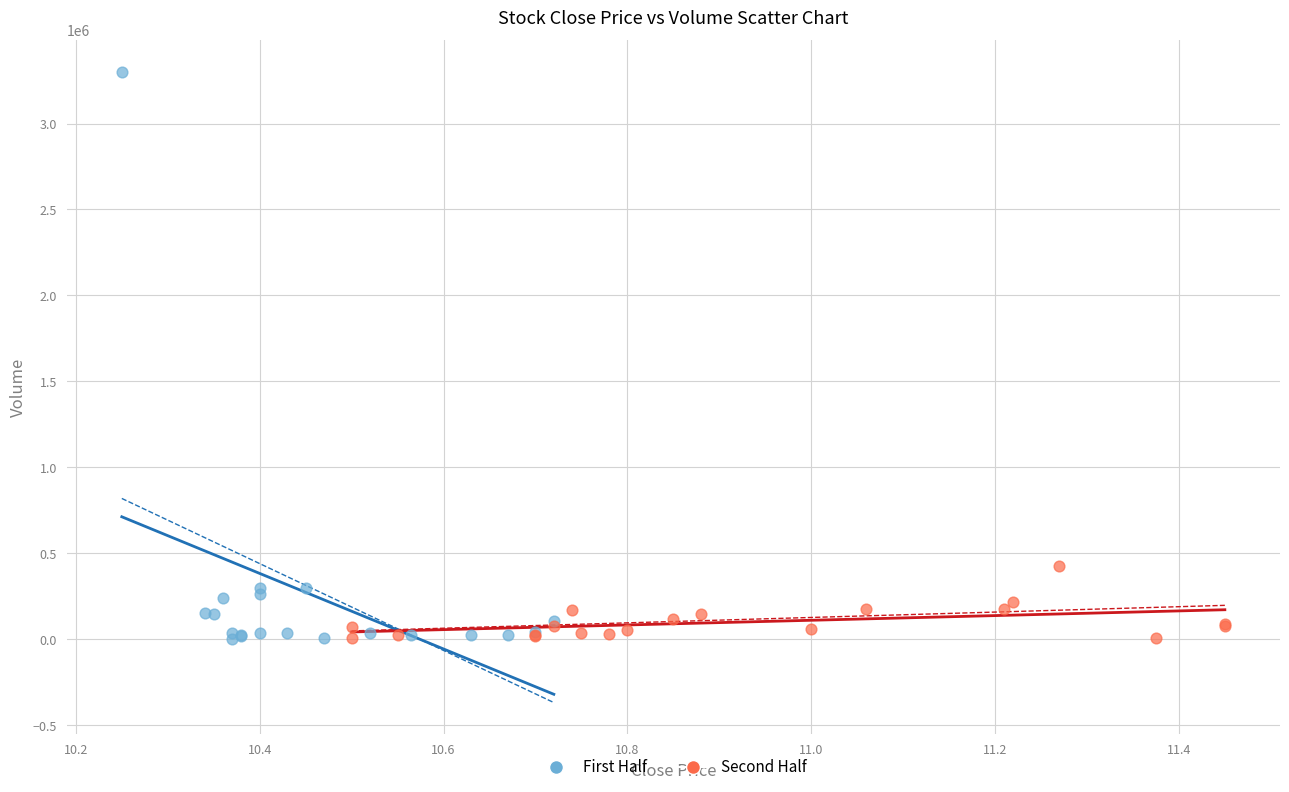

Which series has the widest spread of Y values?

First Half